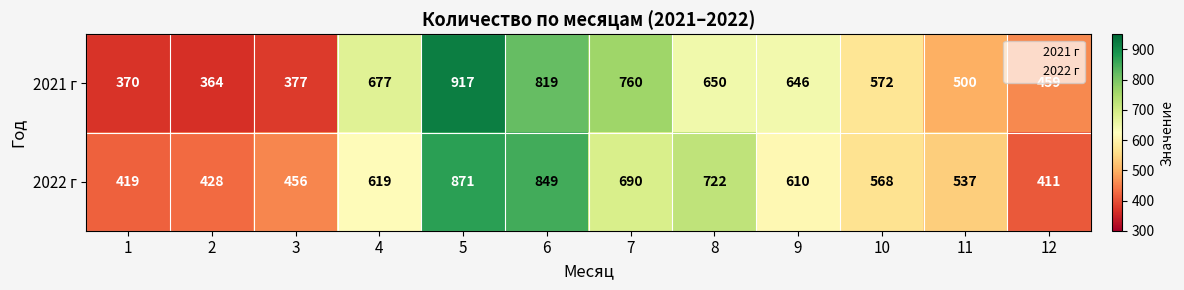

Which label corresponds to the smallest value in the chart?

2